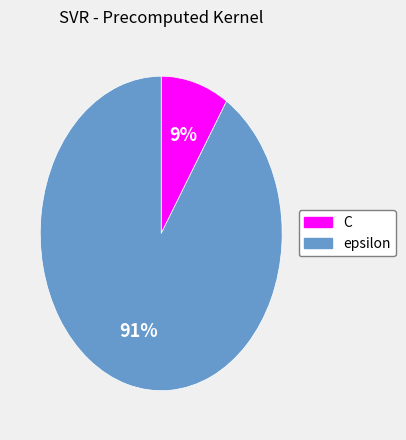

Which has a higher value, epsilon or C?

epsilon